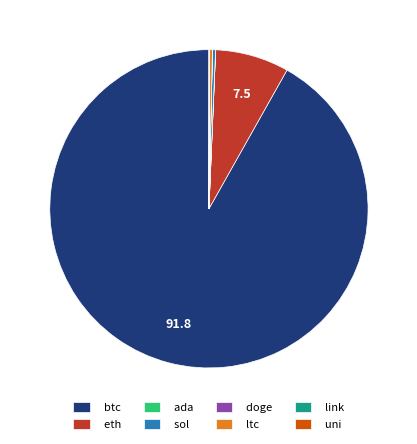

What is the largest slice in the pie chart?

btc